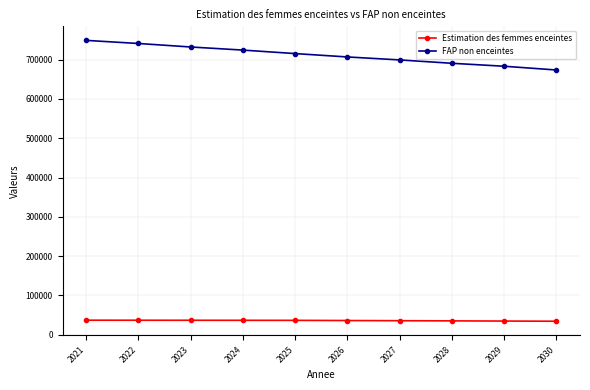

The FAP non enceintes series shows 285990.8 at 2023. True or false?

False